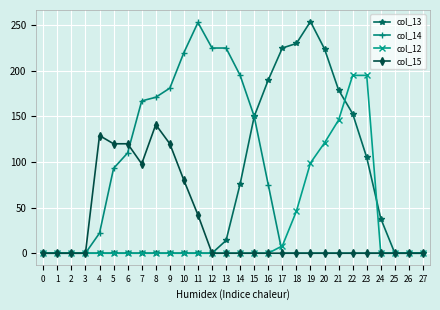

How many data points in col_13 are above 0?

12